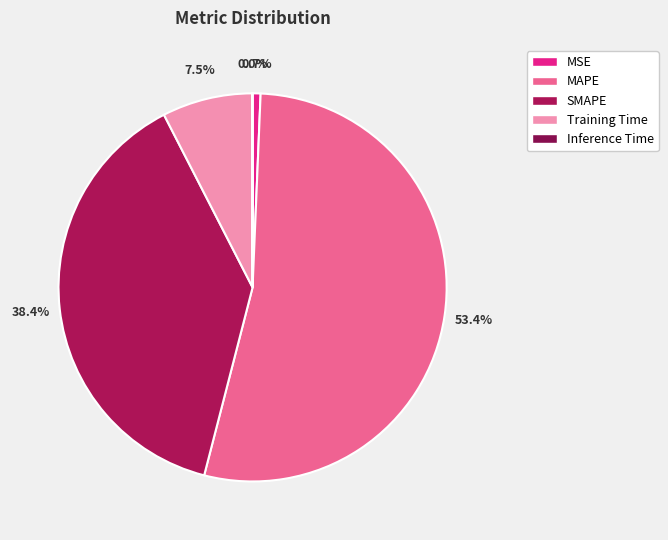

Combined, do SMAPE and Training Time account for over 50%?

No